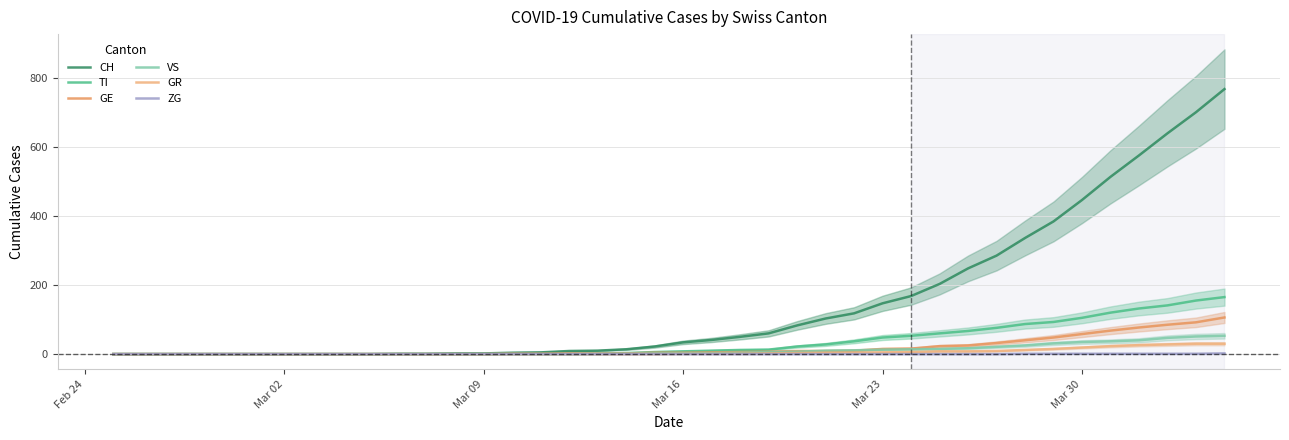

How many categories are shown in the chart?

40